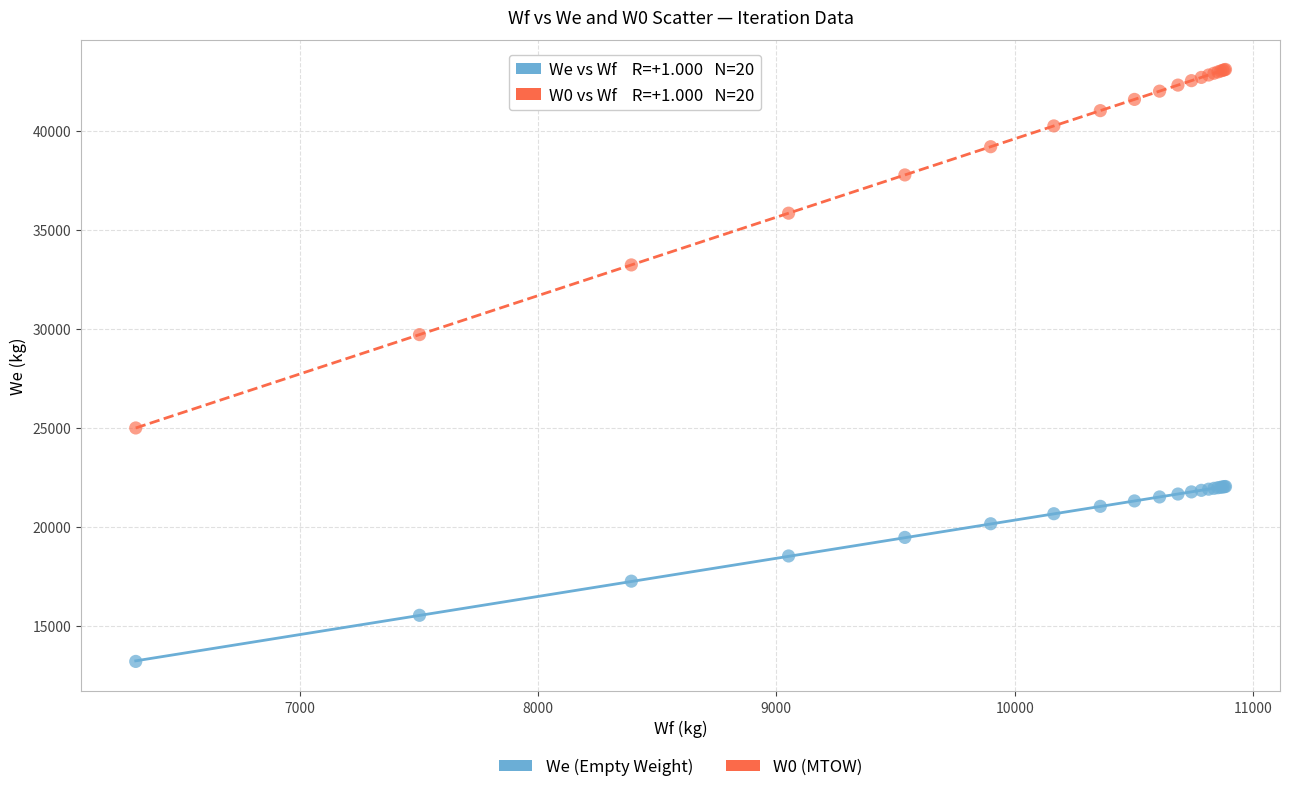

Across all series, what Y value is closest to 28158?

29715.4